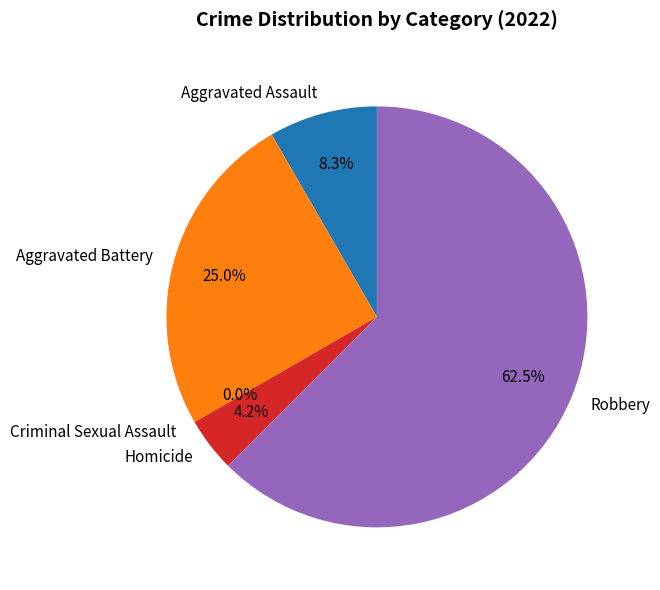

What percentage is the Aggravated Assault slice, to the nearest percent?

8%